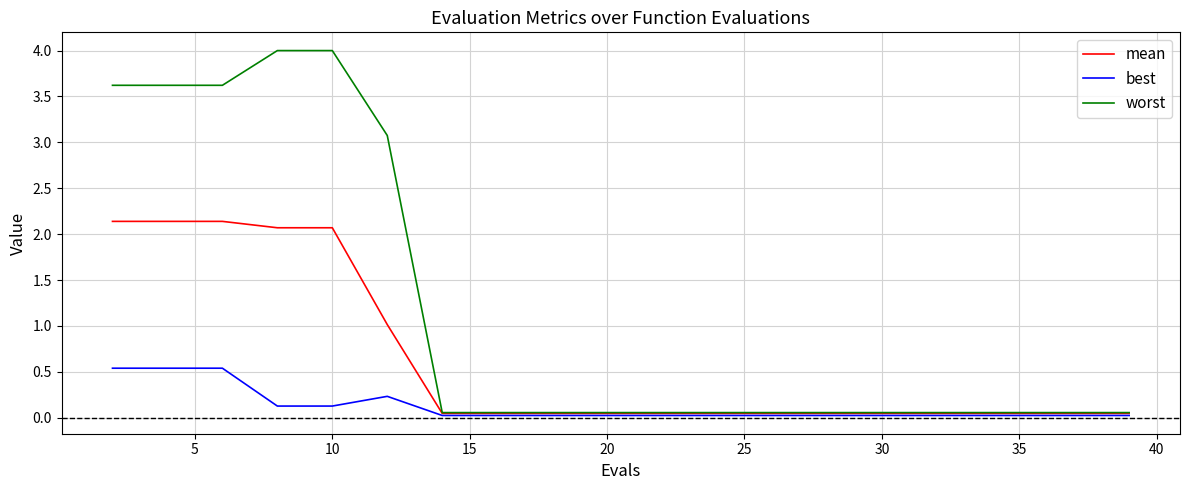

Rank the series by their maximum value, from highest to lowest.

worst, mean, best